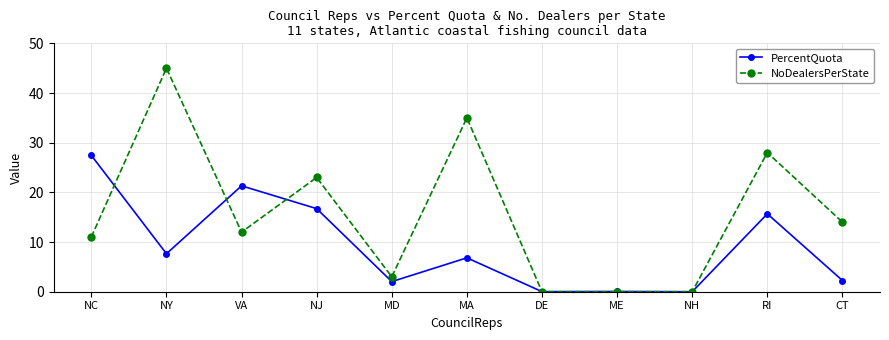

What is the highest value of the NoDealersPerState series?

45.0